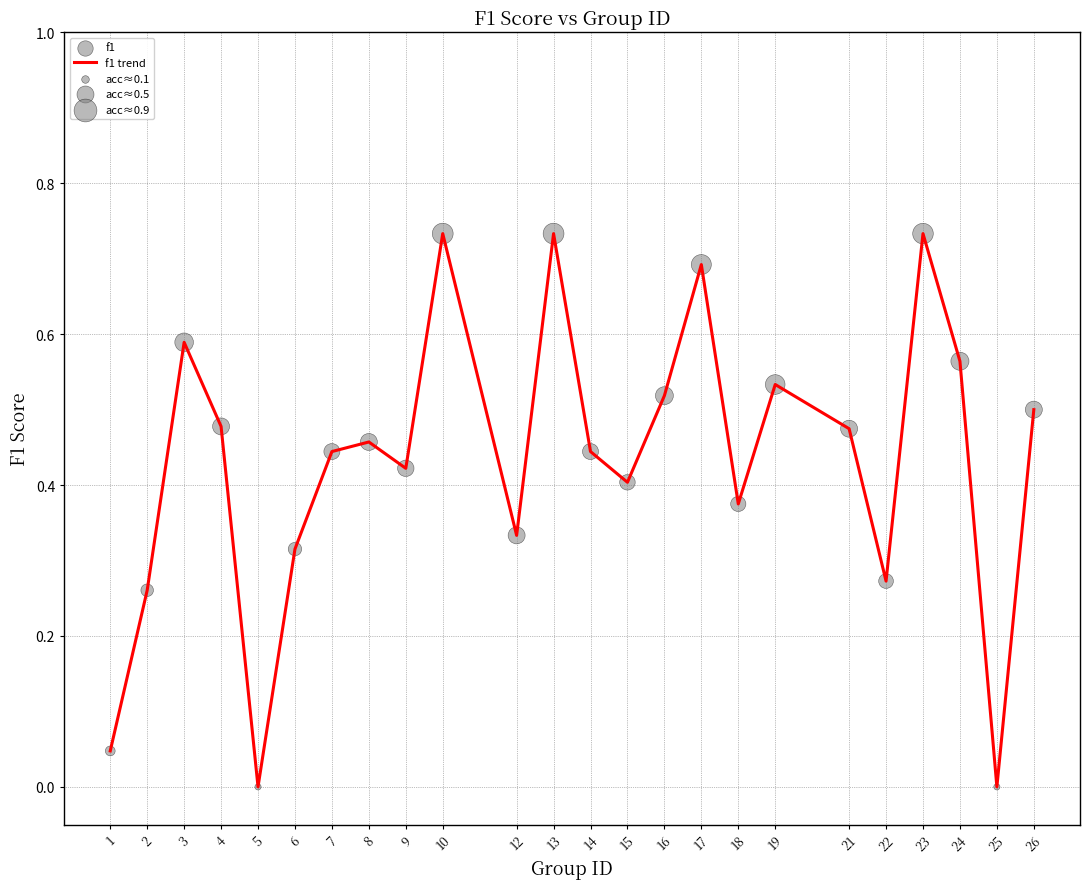

Between 2 and 18, which is larger?

18